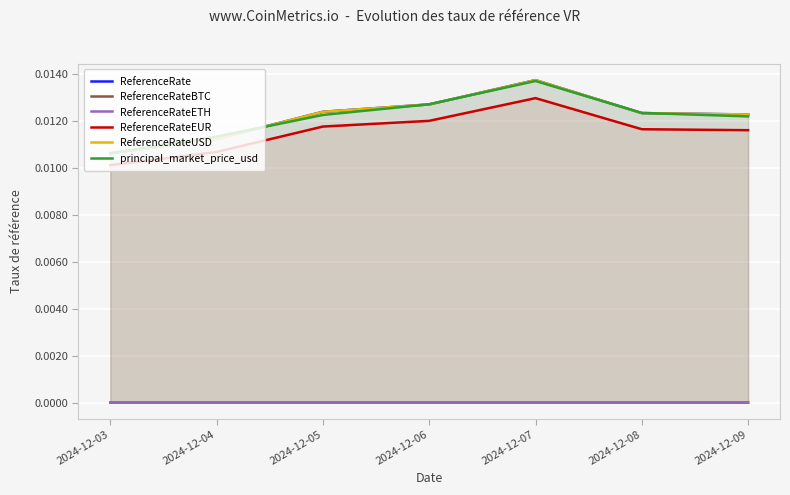

At which category does the chart reach its peak across all series?

2024-12-07